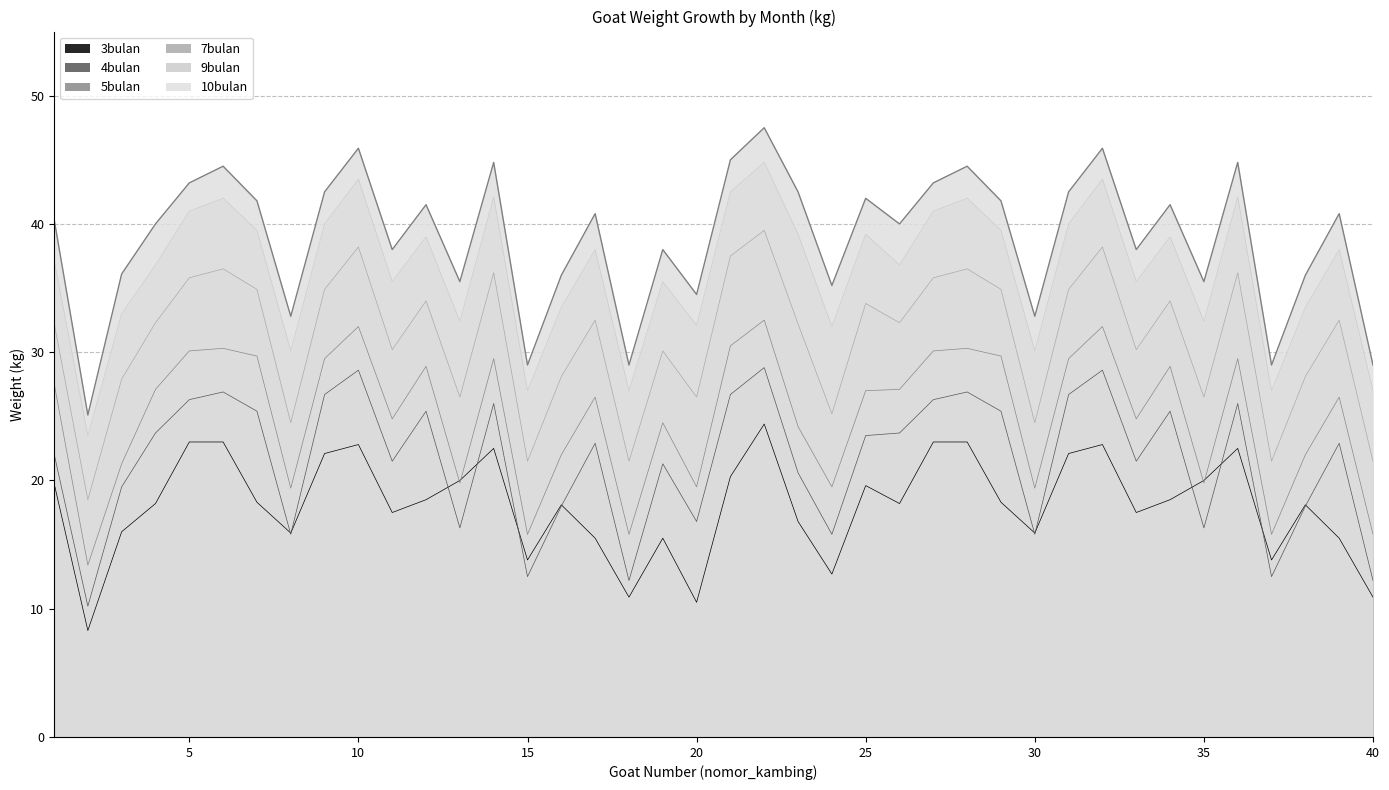

Which series changed the most between 1 and 9?

4bulan